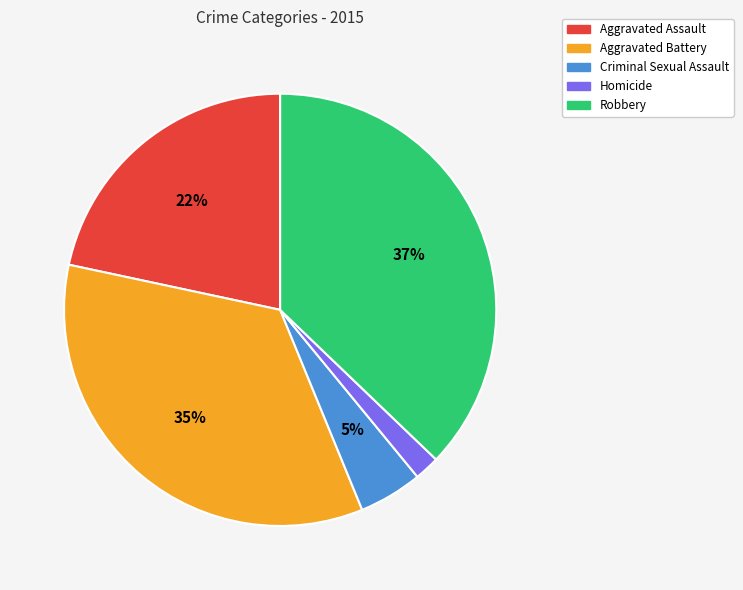

Does Robbery account for over 50% of the chart?

No